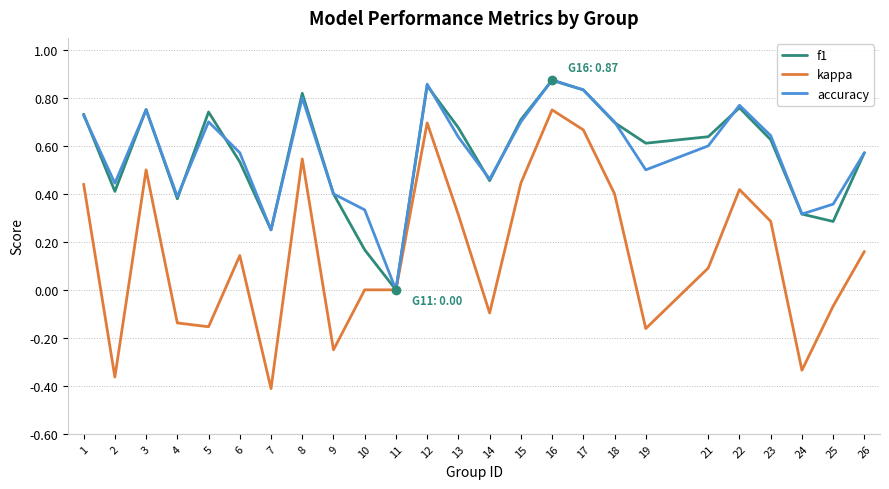

At which category is the sum across all series the highest?

16